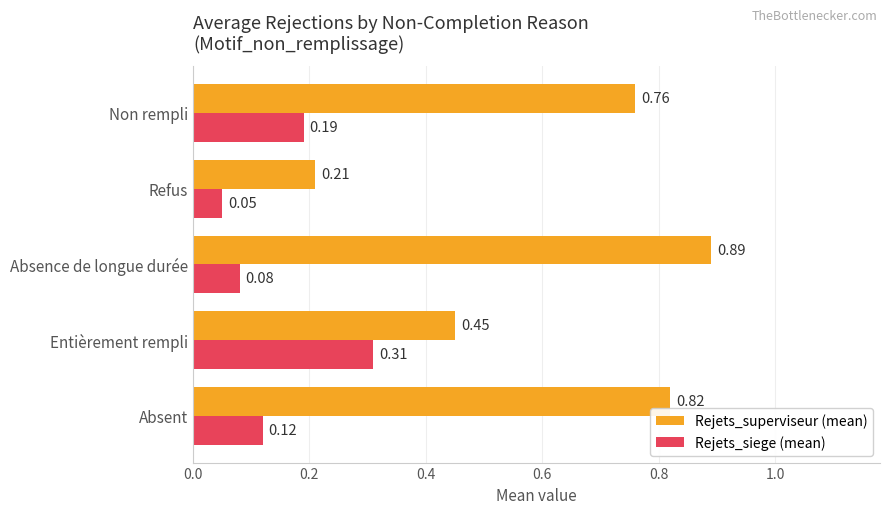

What is the average value of the Rejets_superviseur (mean) series?

0.6